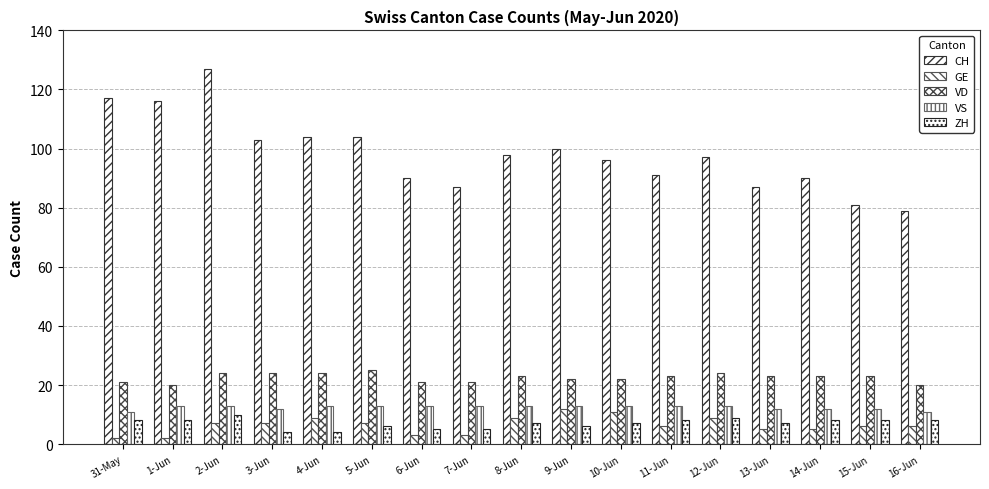

How many bars are there in each group?

5